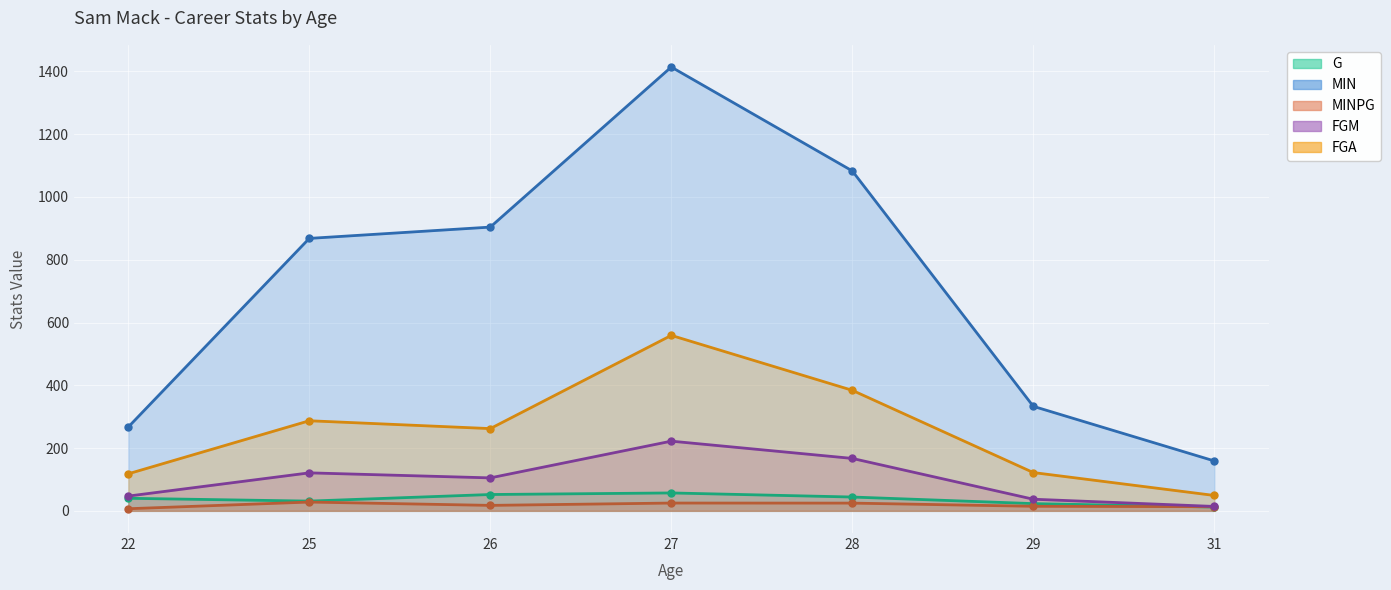

List the series in order of their peak value, highest first.

MIN, FGA, FGM, G, MINPG